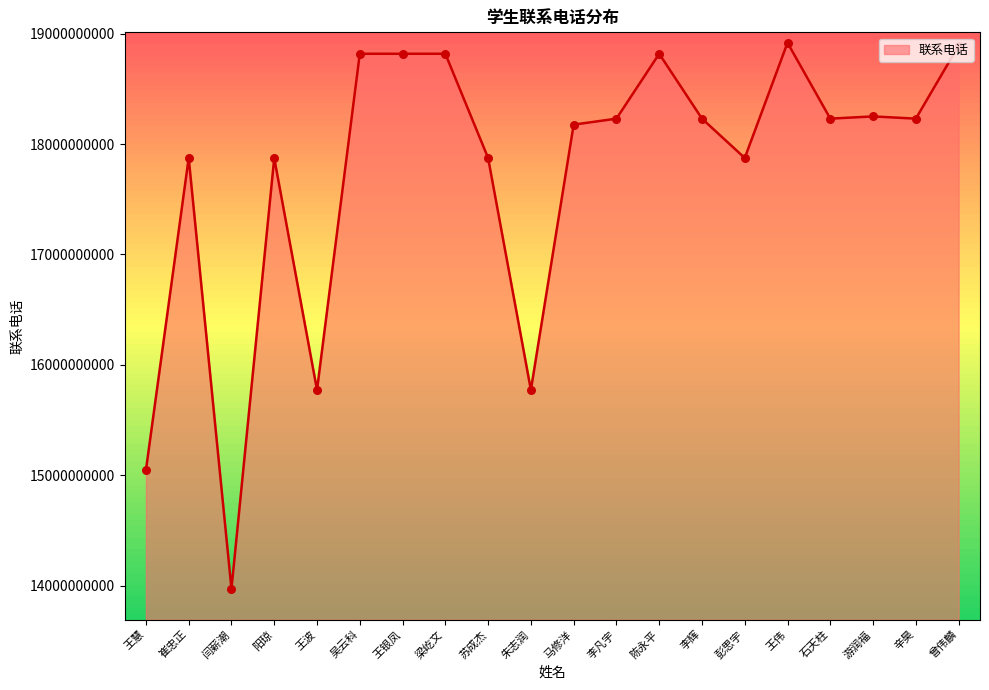

Approximately how many times larger is the value at 王波 compared to 马修洋?

0.9